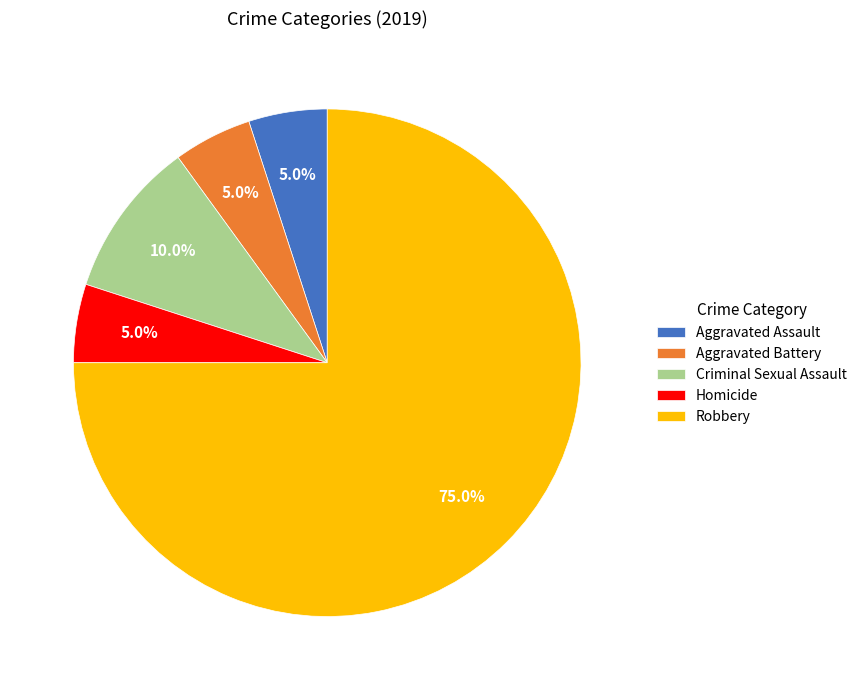

How many slices are in this pie chart?

5